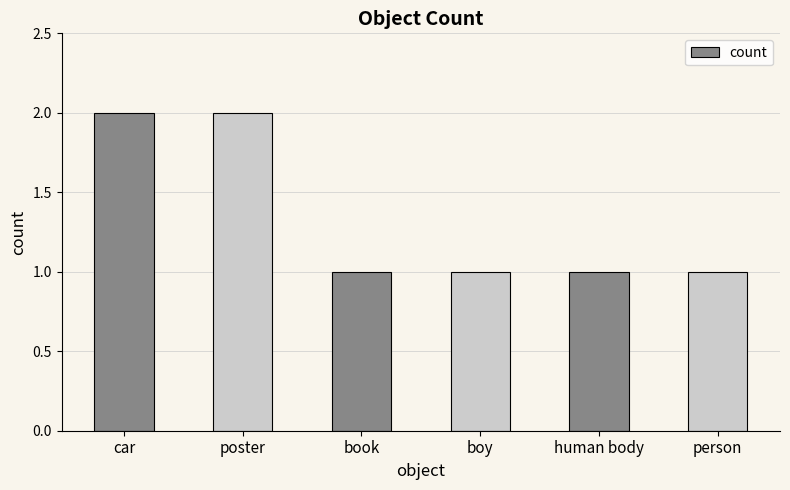

What is the label of the 2nd bar from the left?

poster